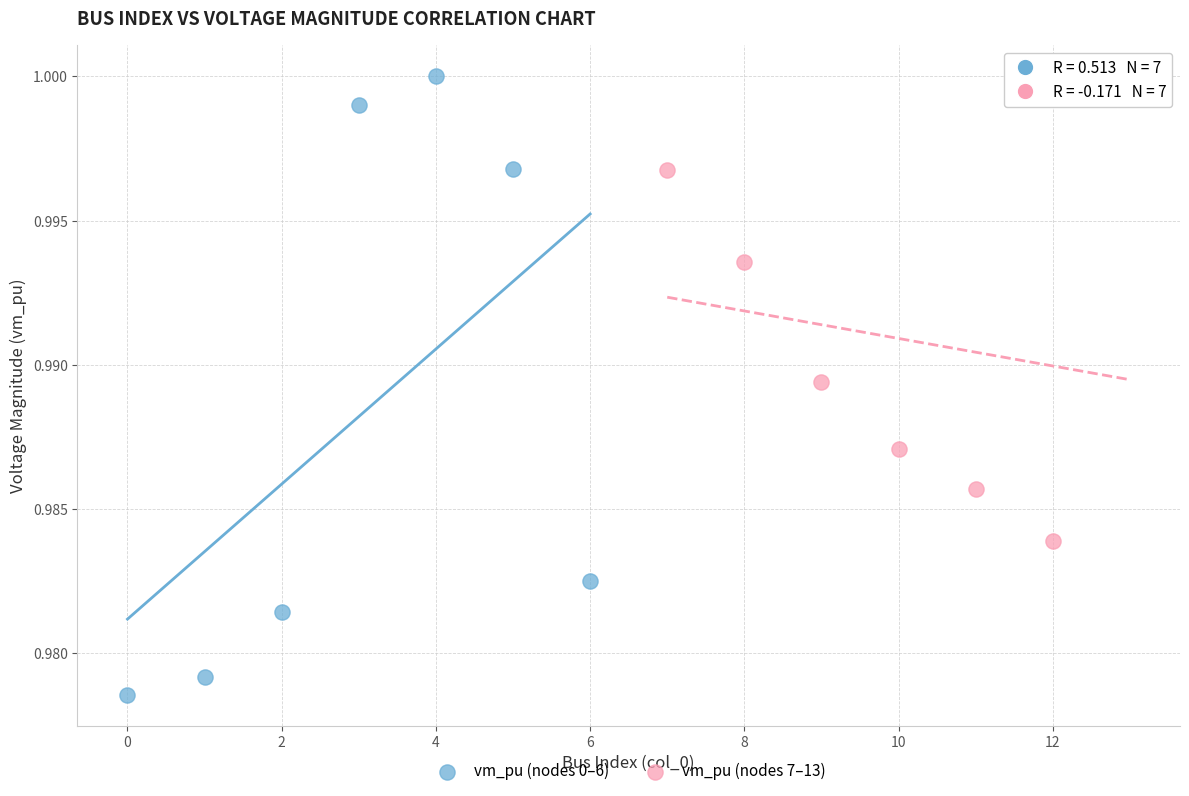

What are all the series names shown in the legend?

vm_pu (nodes 0–6), vm_pu (nodes 7–13)